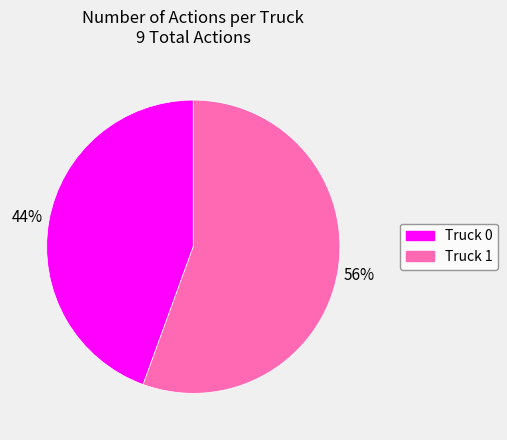

Combined, do Truck 1 and Truck 0 account for over 50%?

Yes